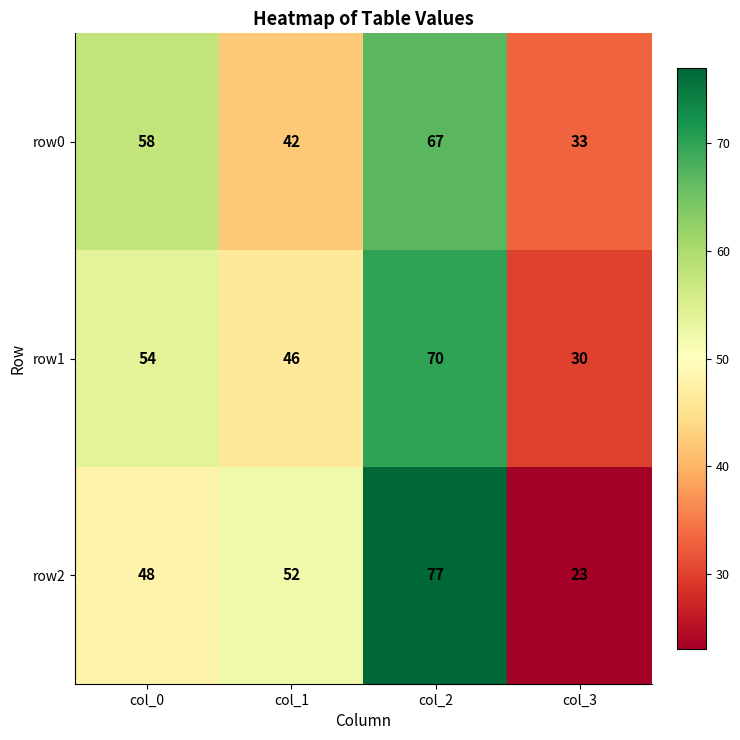

What is the total value across all series at col_0?

160